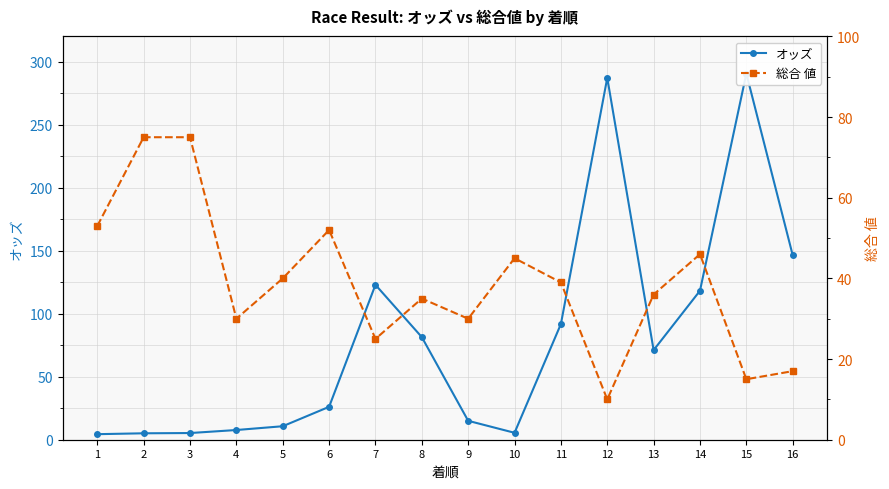

Where is the first local maximum for 総合 値?

6